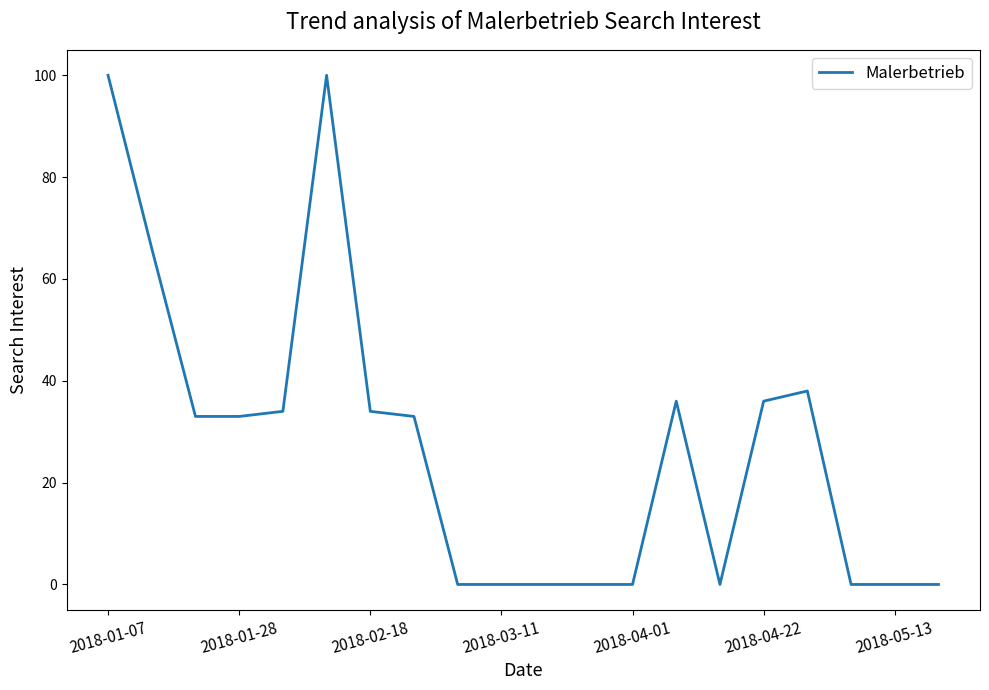

What is the maximum value shown in the chart?

100